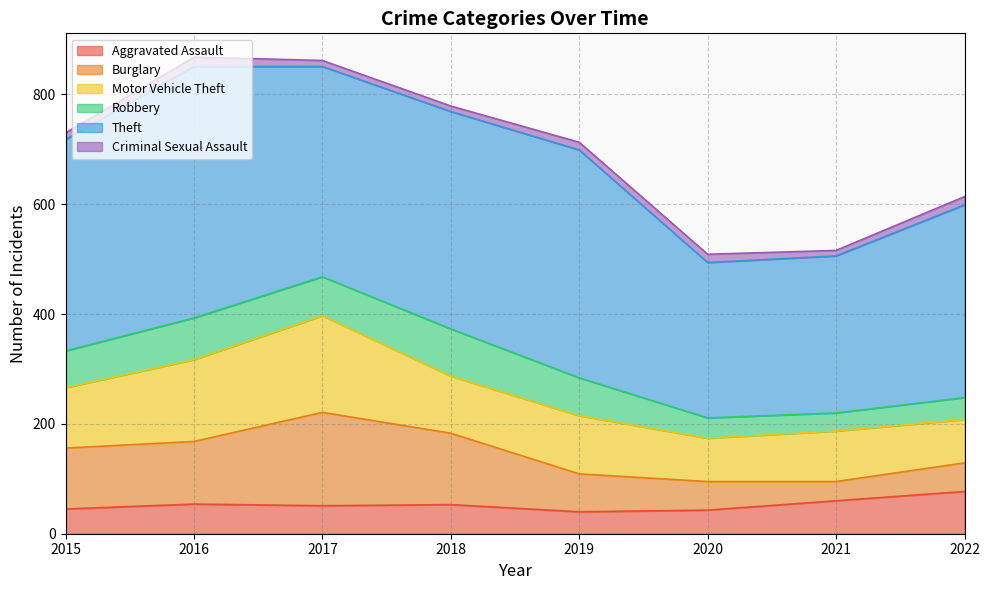

At which category is the sum across all series the highest?

2016